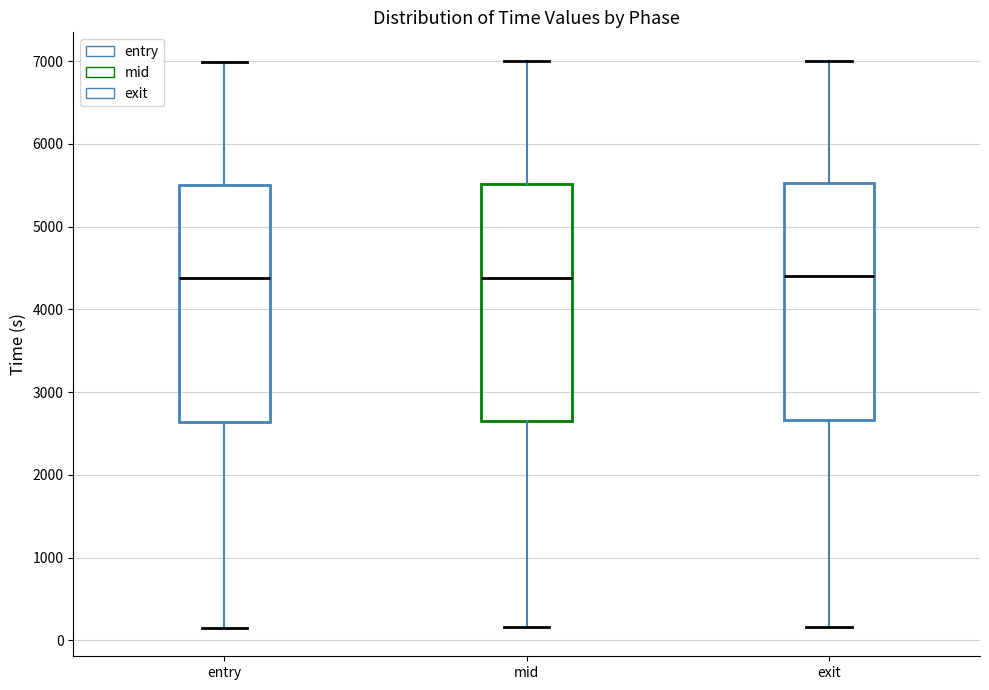

Reading left to right, read every box against the y-axis: the position of its median line, the range the box covers, and the ends of its whiskers. The values are not printed on the chart, so give them approximately, as read against the axis.

entry: median 4400, box 2600 to 5500, whiskers 200 to 7000
mid: median 4400, box 2600 to 5500, whiskers 200 to 7000
exit: median 4400, box 2700 to 5500, whiskers 200 to 7000